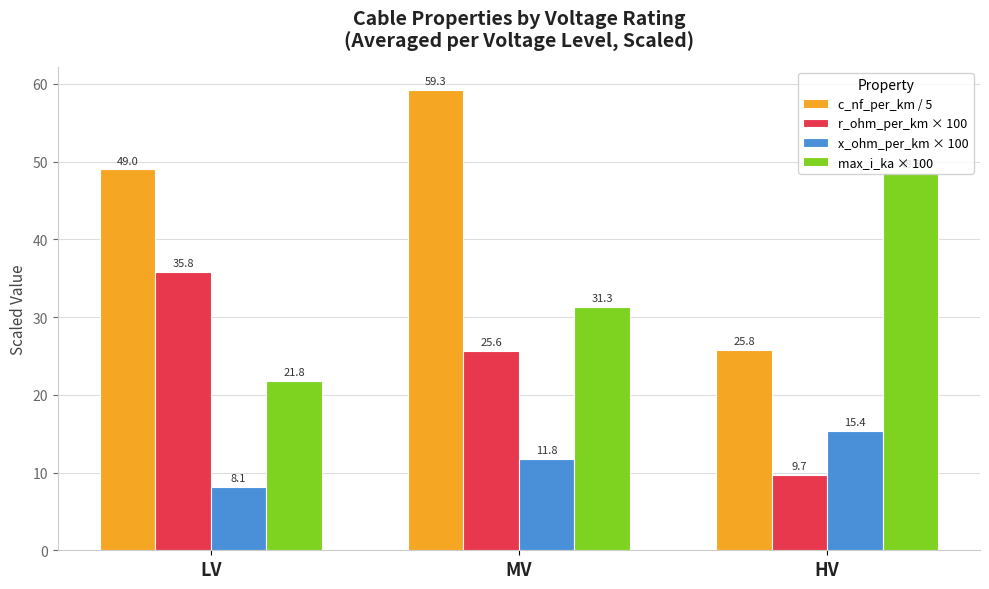

Is the value of x_ohm_per_km × 100 at LV greater than the value of r_ohm_per_km × 100 at LV?

No